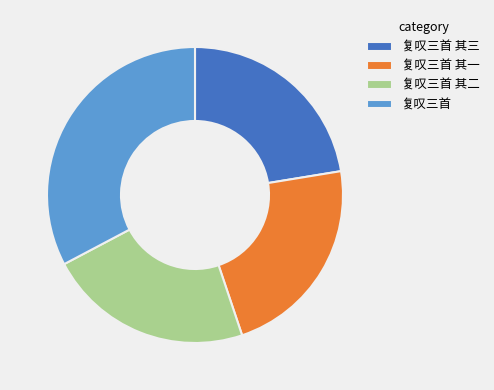

Approximately how many times larger is the value at 复叹三首 其一 compared to 复叹三首 其二?

1.0